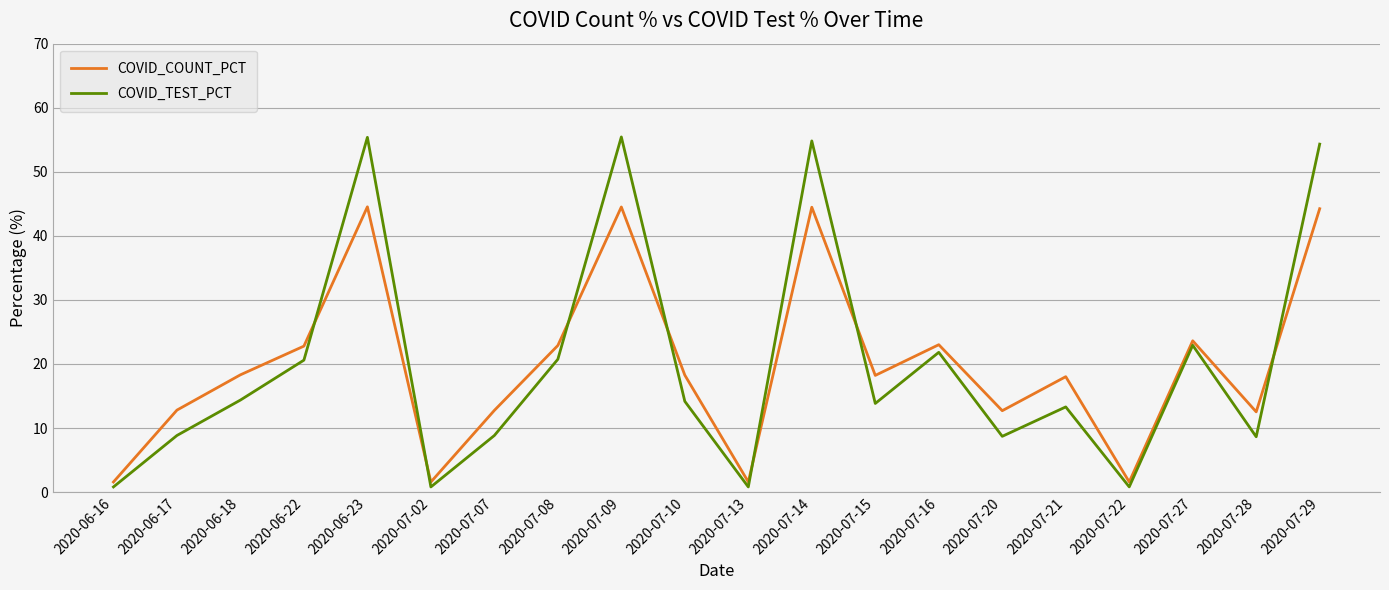

At which category does COVID_COUNT_PCT reach its first local valley?

2020-07-02